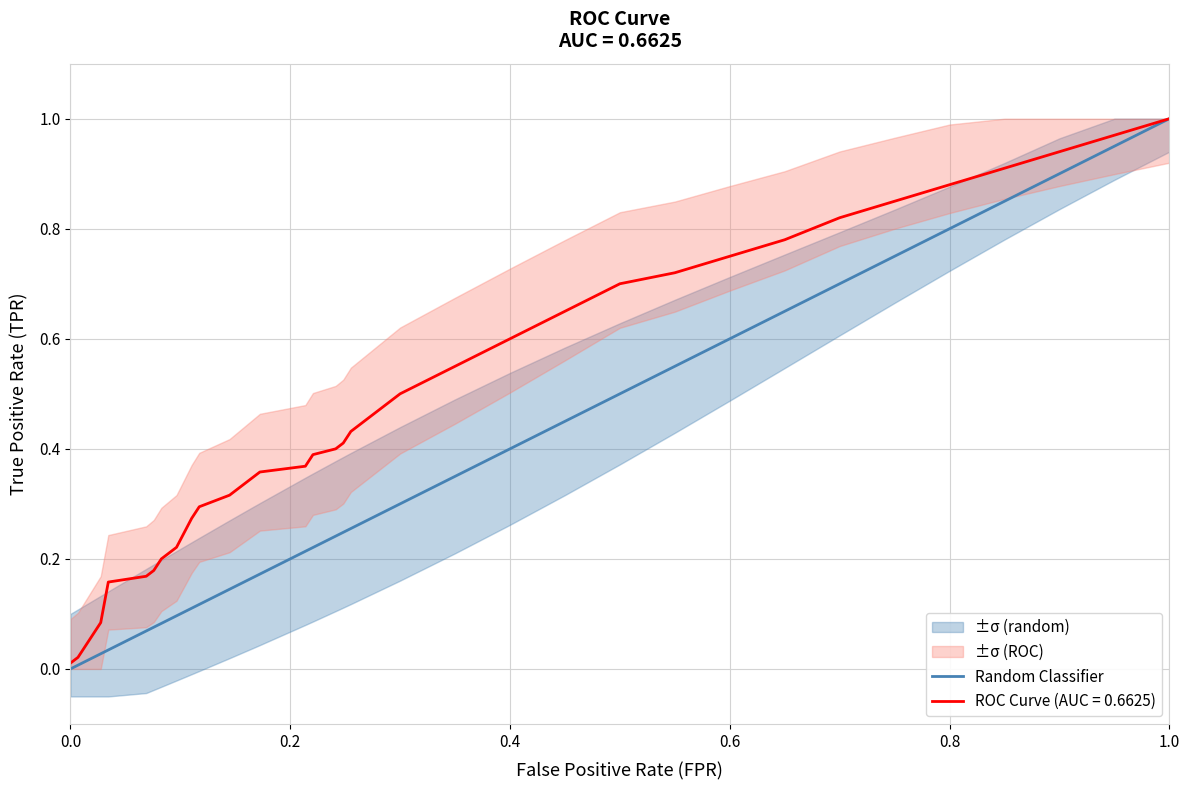

How many lines are shown in the chart?

1